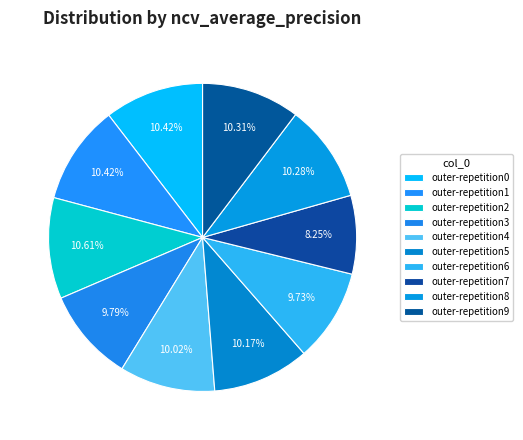

How many segments does this pie chart have?

10